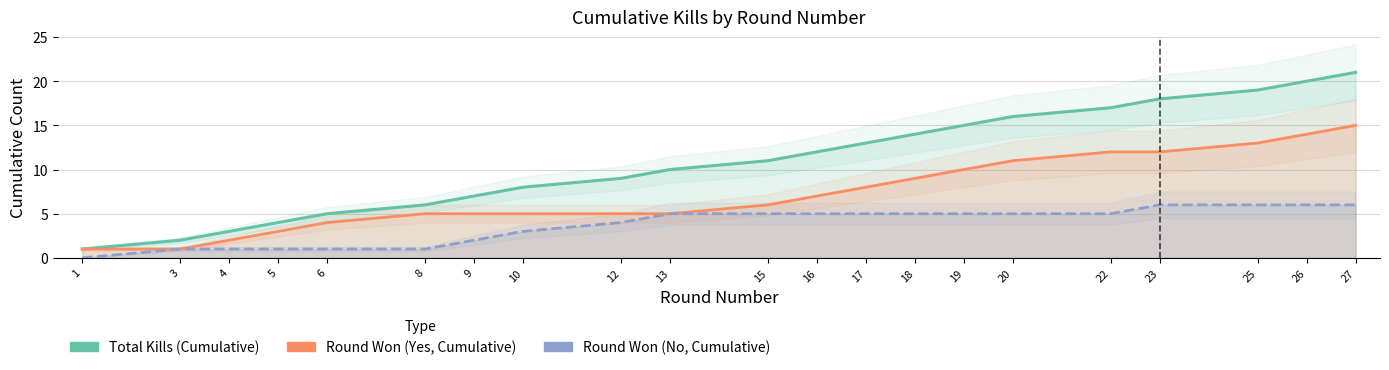

Which category has the lowest value in the Round Won (No, Cumulative) series?

1